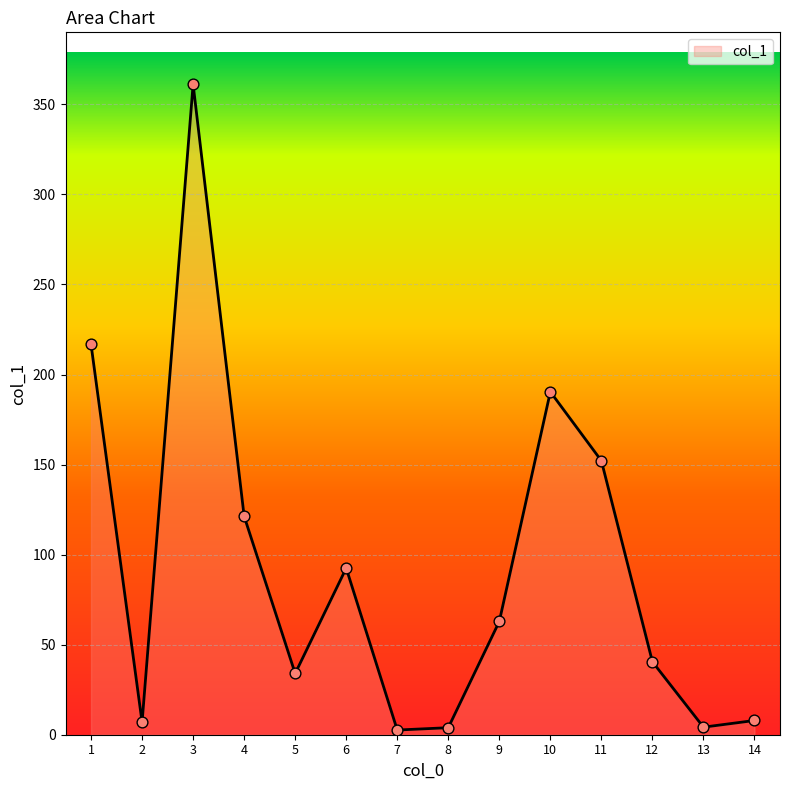

What is the change in value from 8 to 9?

+59.0